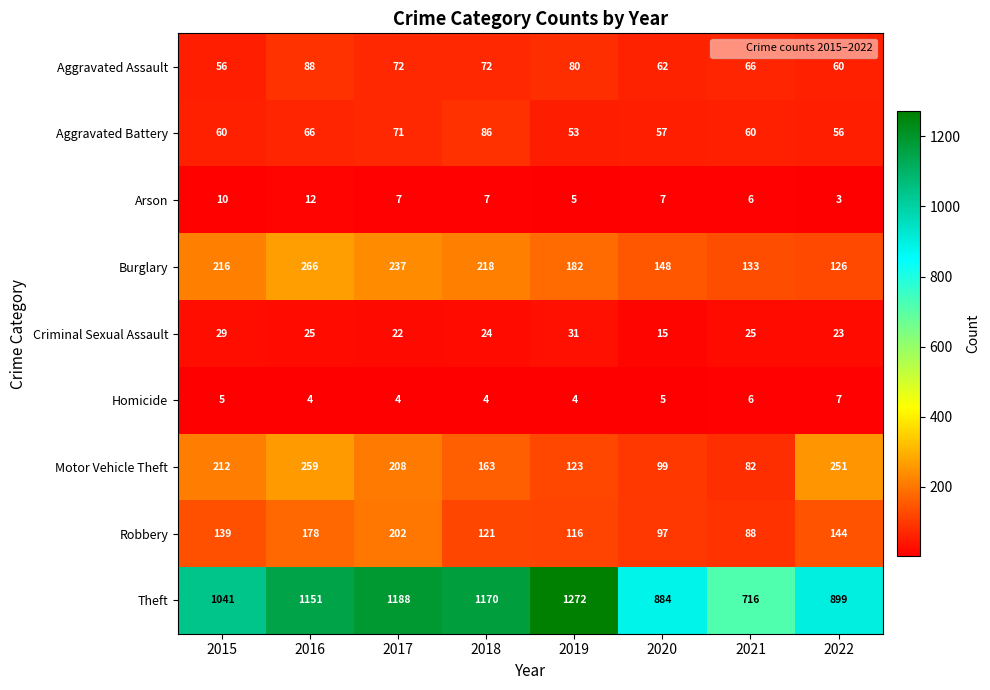

At which category does the chart reach its minimum across all series?

2022